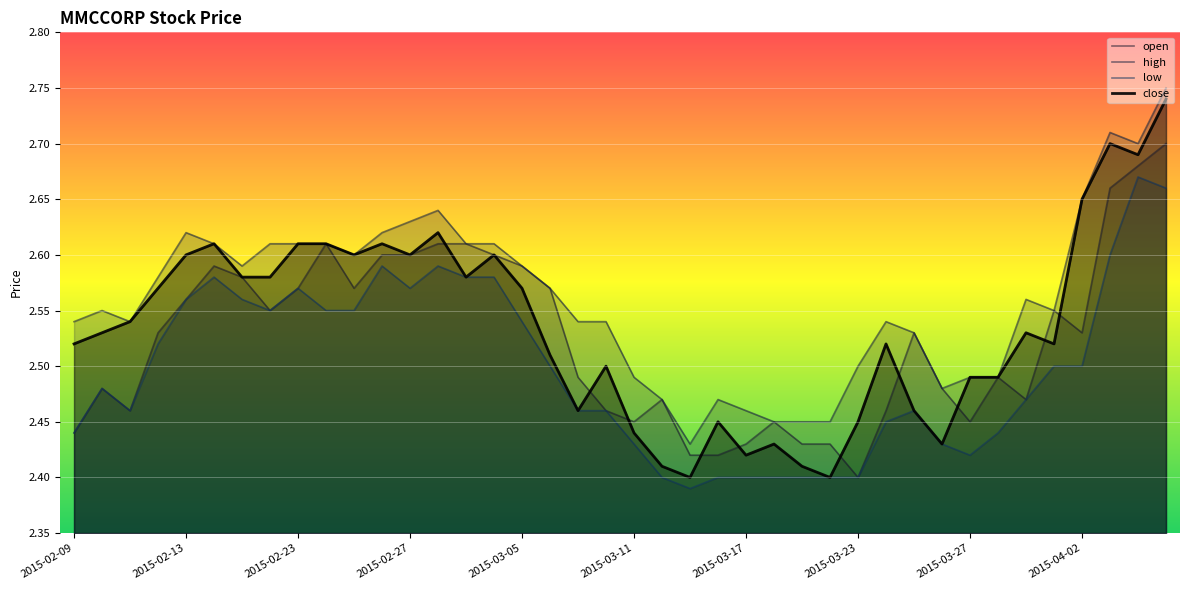

Is it true that high equals 4.5 at 38?

False